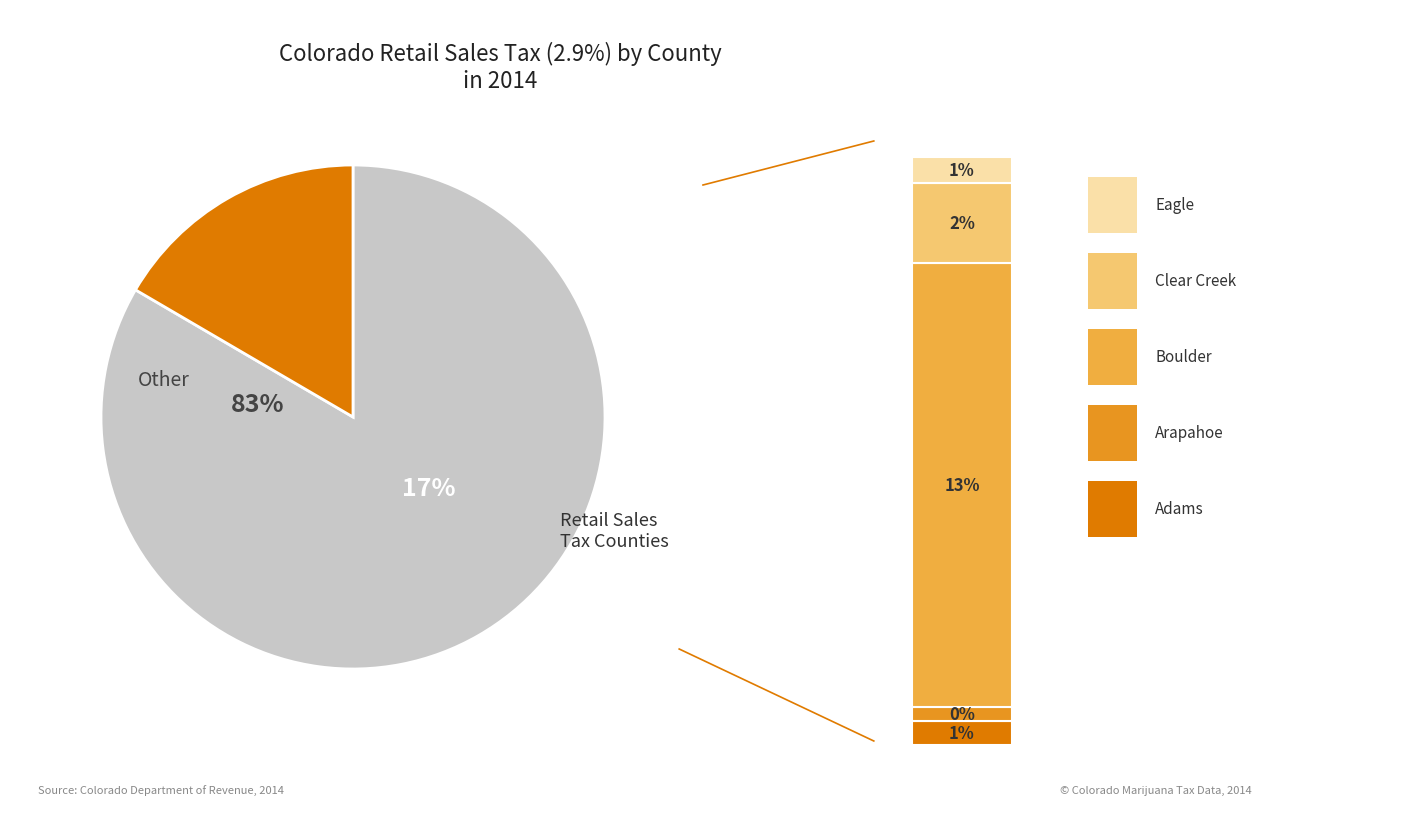

The Boulder slice represents 13% of the pie. True or false?

True